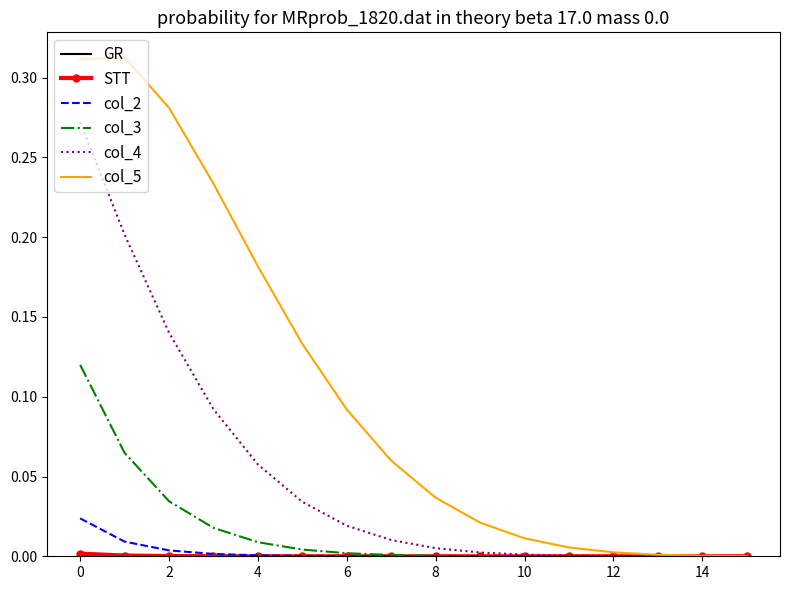

Which series has the widest spread of values?

col_5